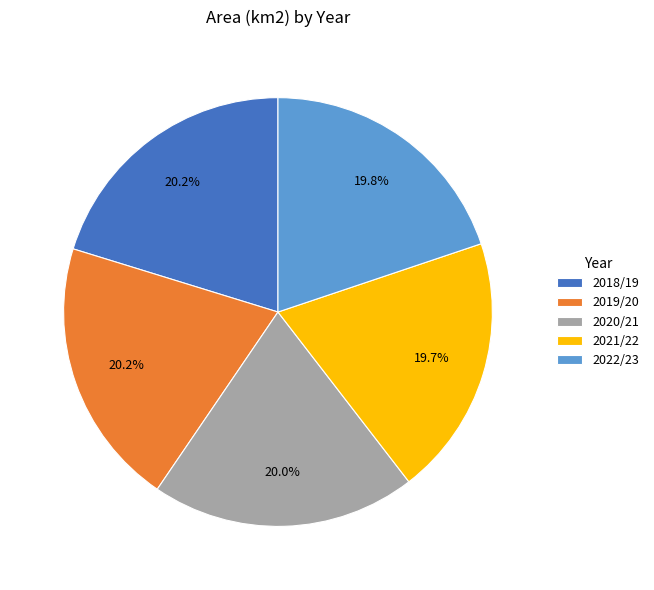

How many slices are in this pie chart?

5